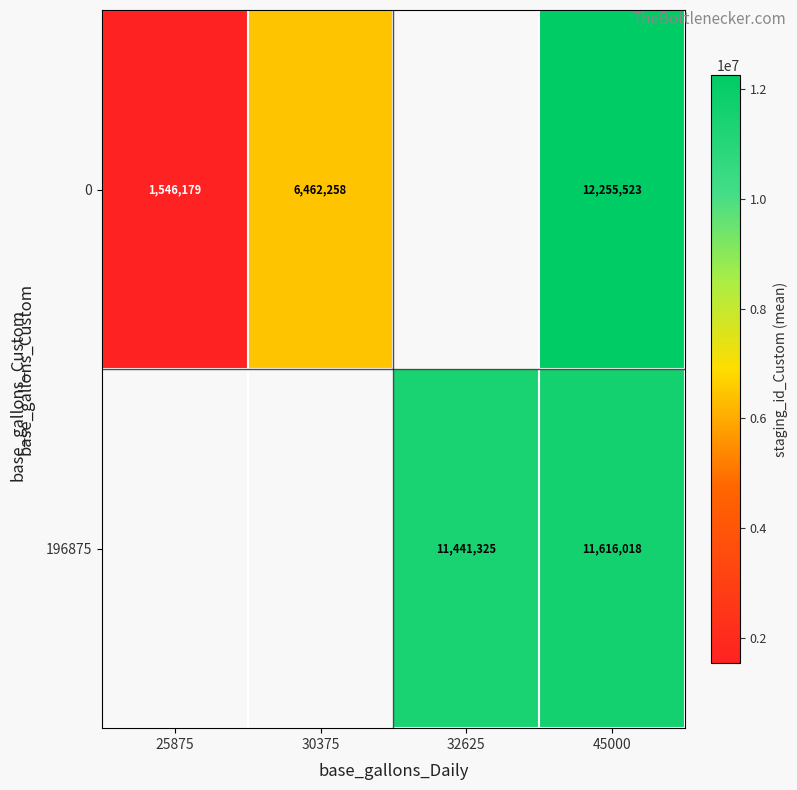

Is the value of 0 at 45000 greater than the value of 196875 at 45000?

Yes